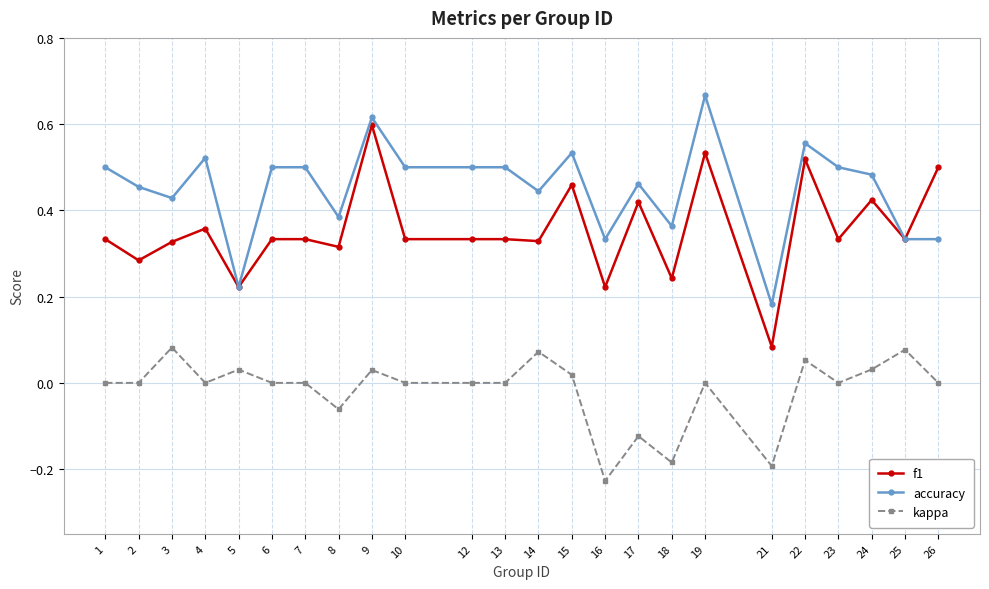

Which series has the largest total across all categories?

accuracy